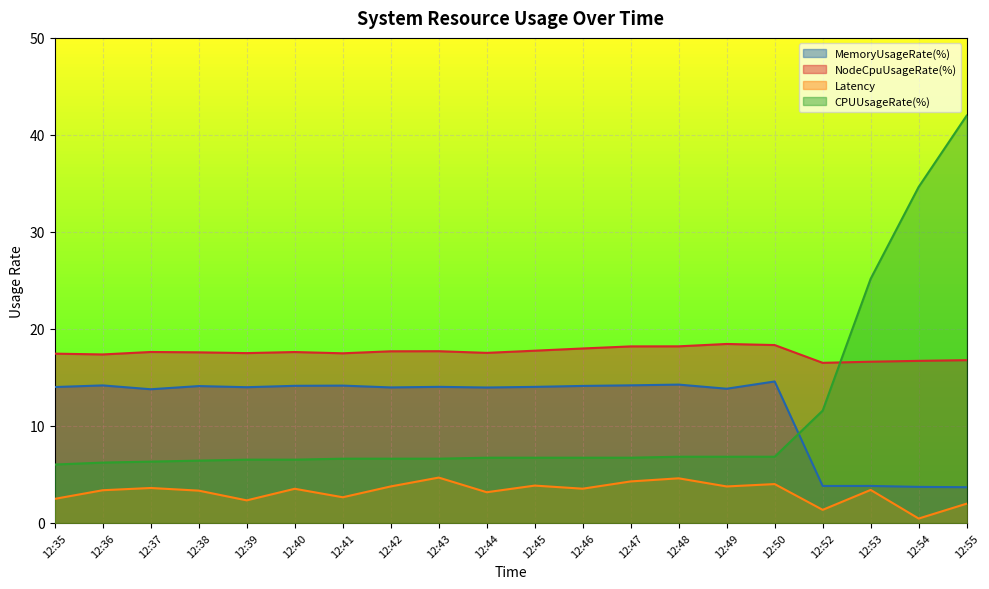

At which category does Latency reach its first local peak?

12:37